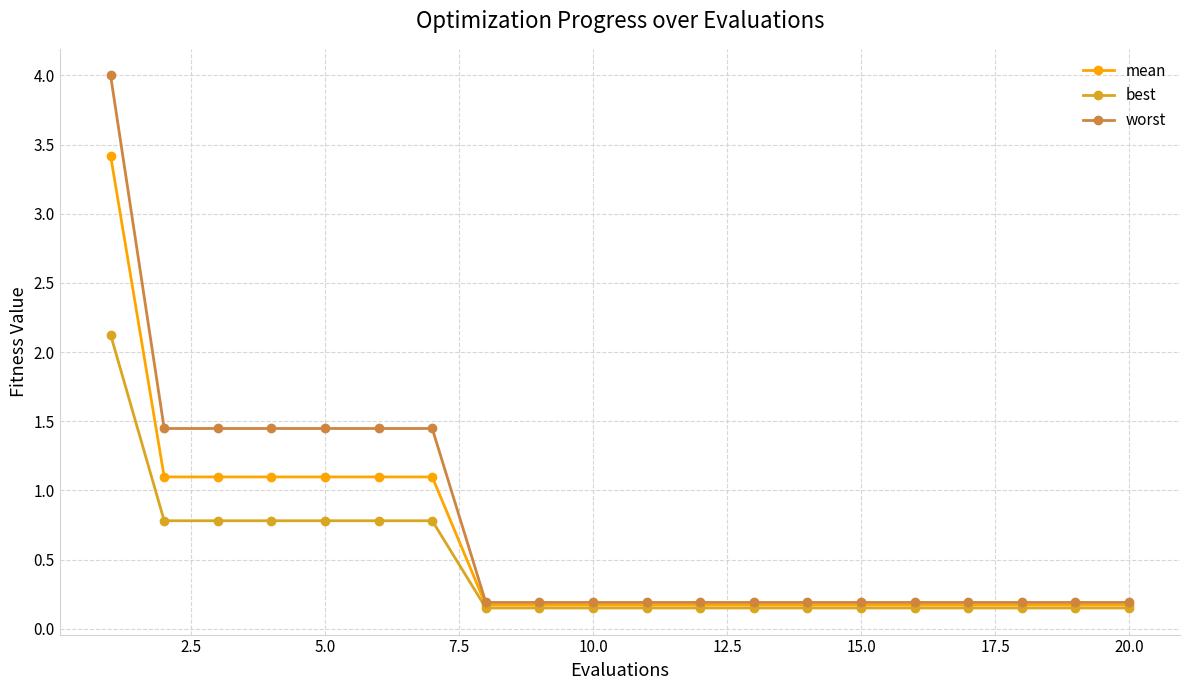

What is the highest value of the best series?

2.1